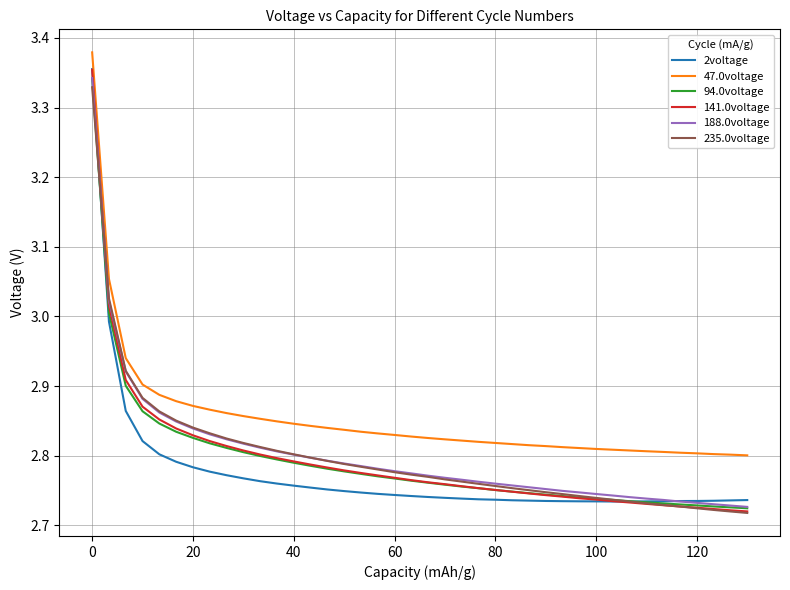

Which series has the largest total across all categories?

47.0voltage